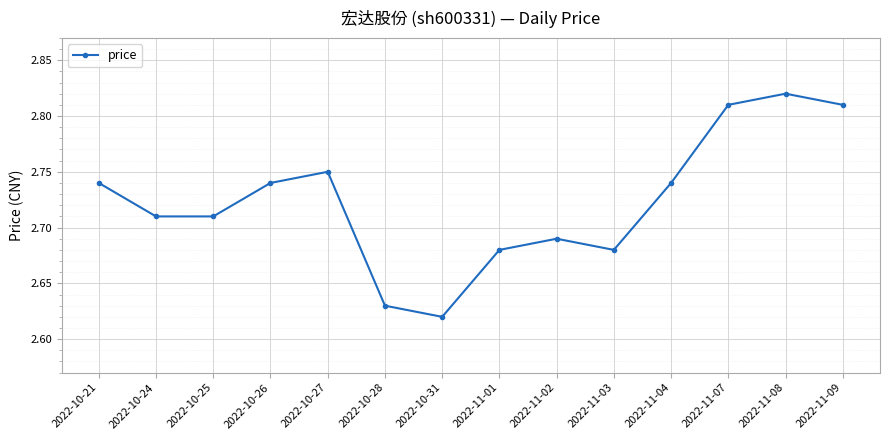

The chart shows a value of 1.0 at 2022-11-09. True or false?

False